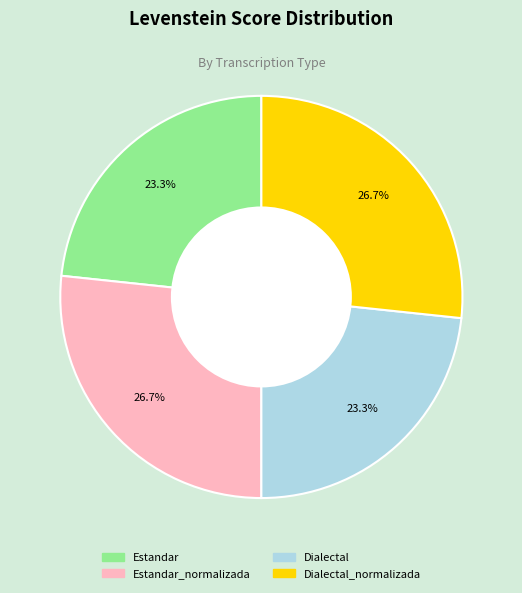

Does any single category account for the majority?

No